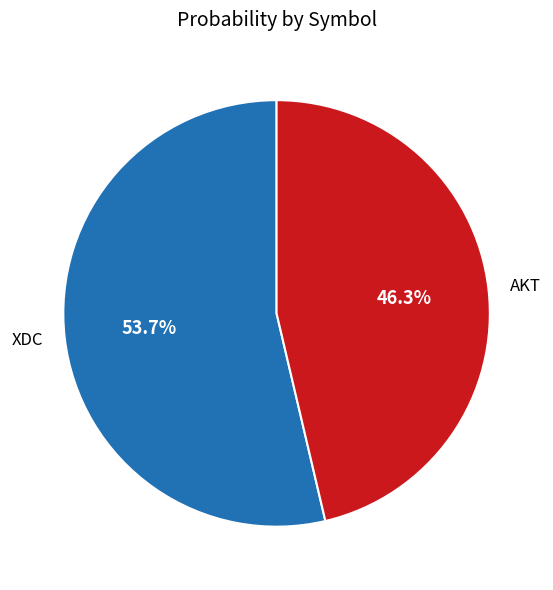

Which has a higher value, XDC or AKT?

XDC